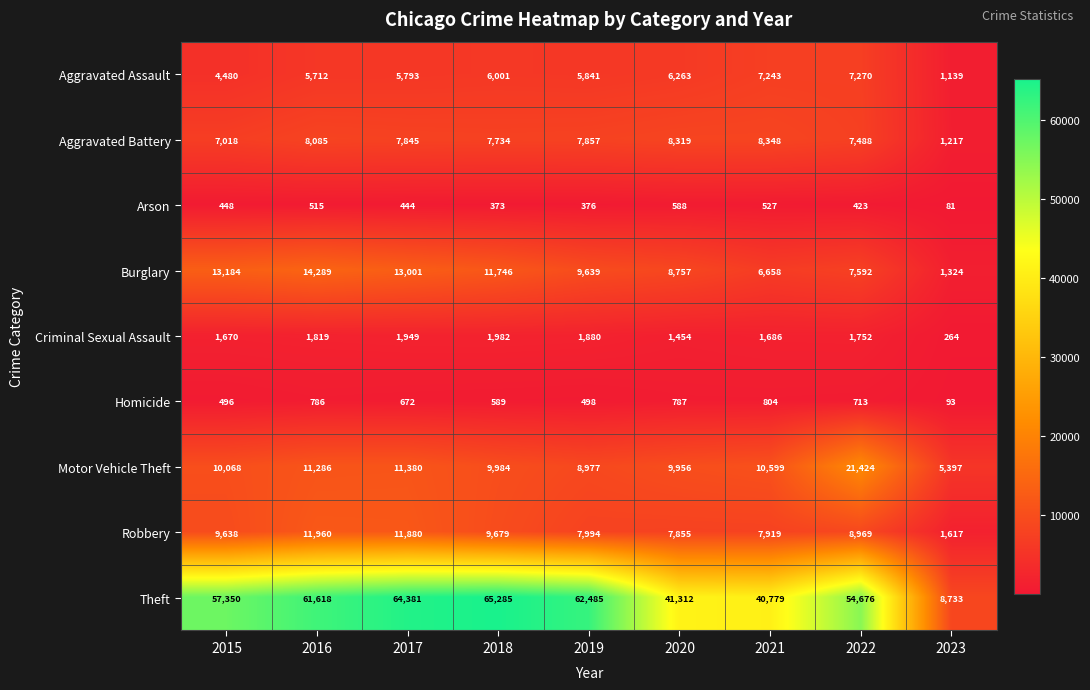

At which category is the sum across all series the highest?

2017